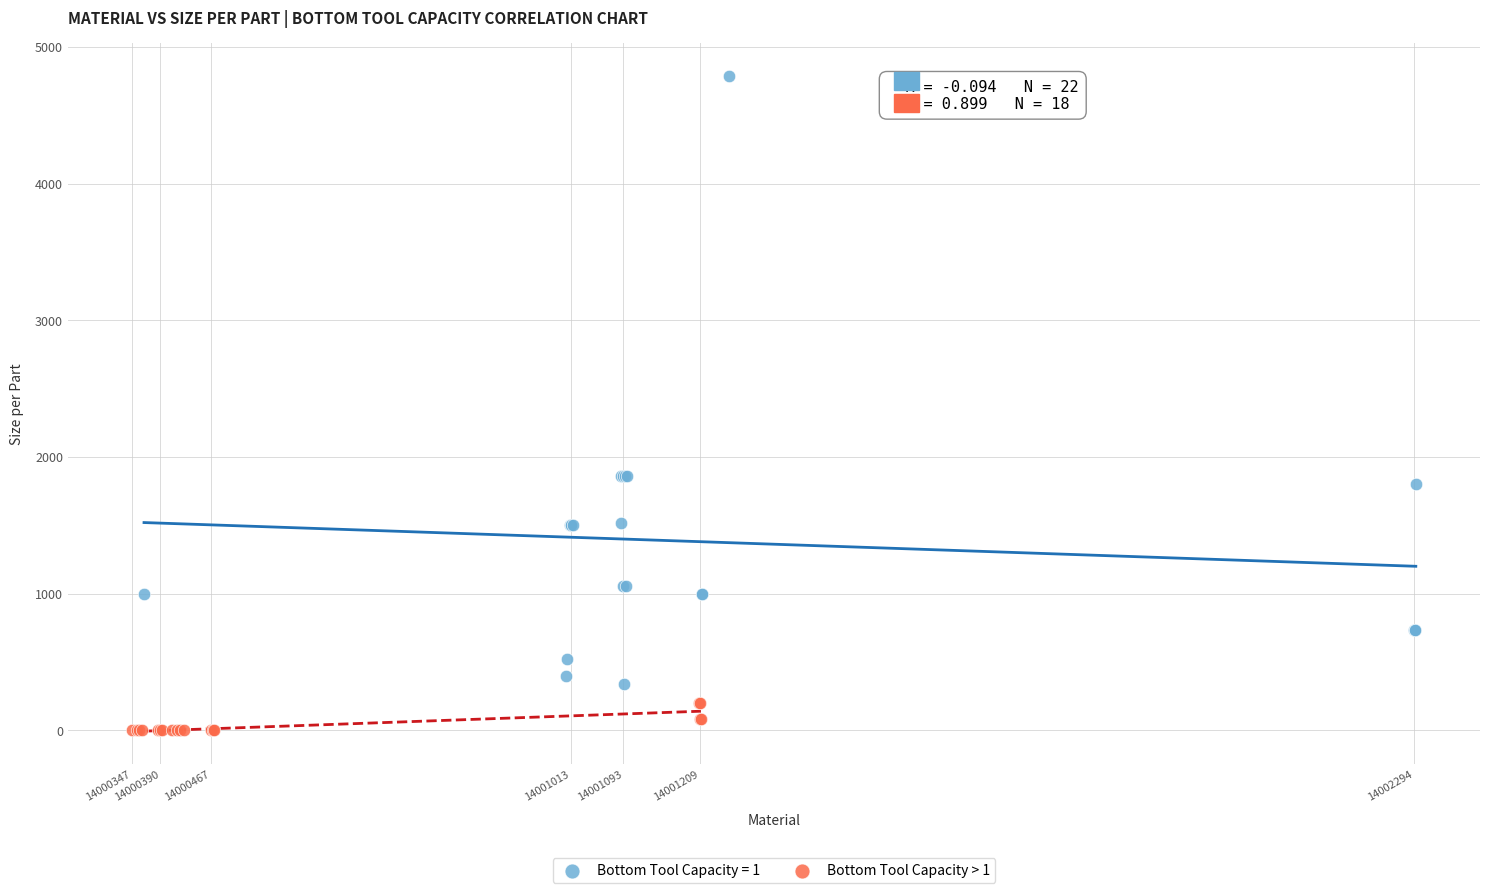

Which series has the largest Y range (max minus min)?

Bottom Tool Capacity = 1